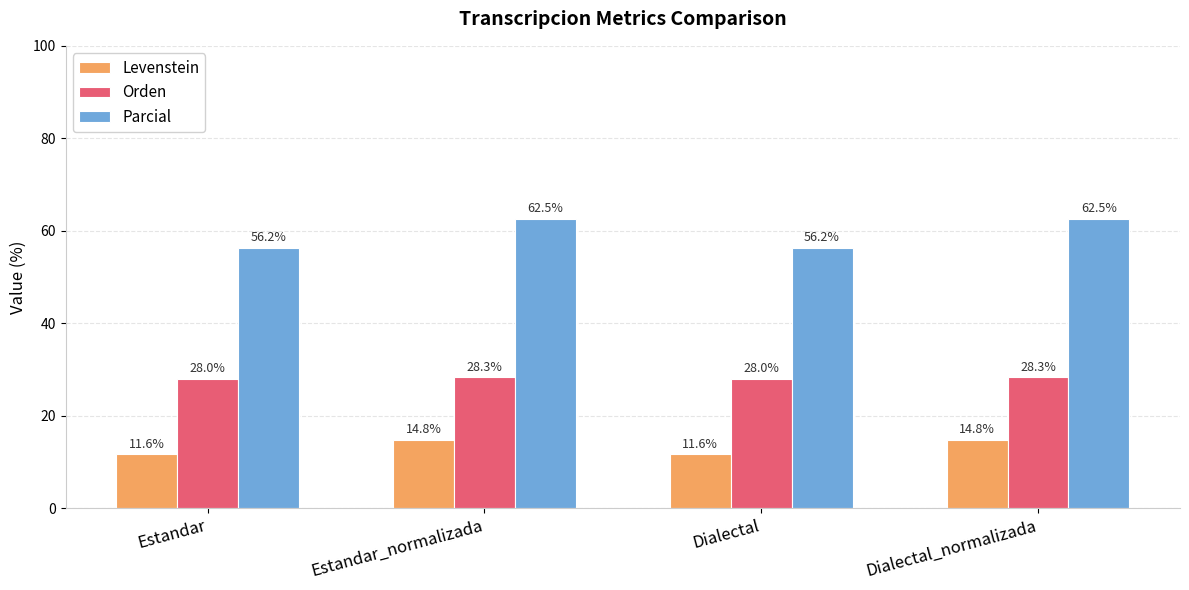

Is the value of Parcial at Estandar_normalizada greater than the value of Orden at Estandar?

Yes